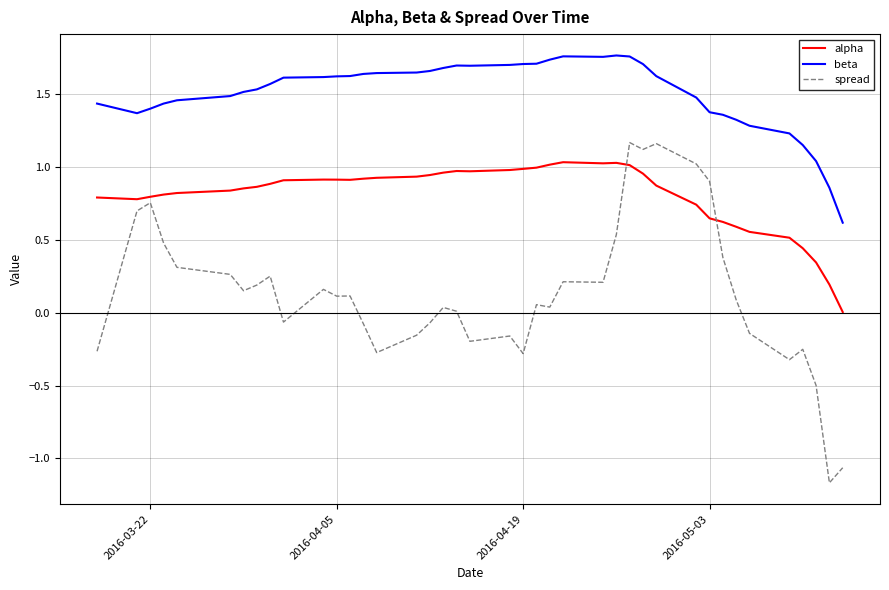

True or false: alpha and spread intersect in this chart.

True